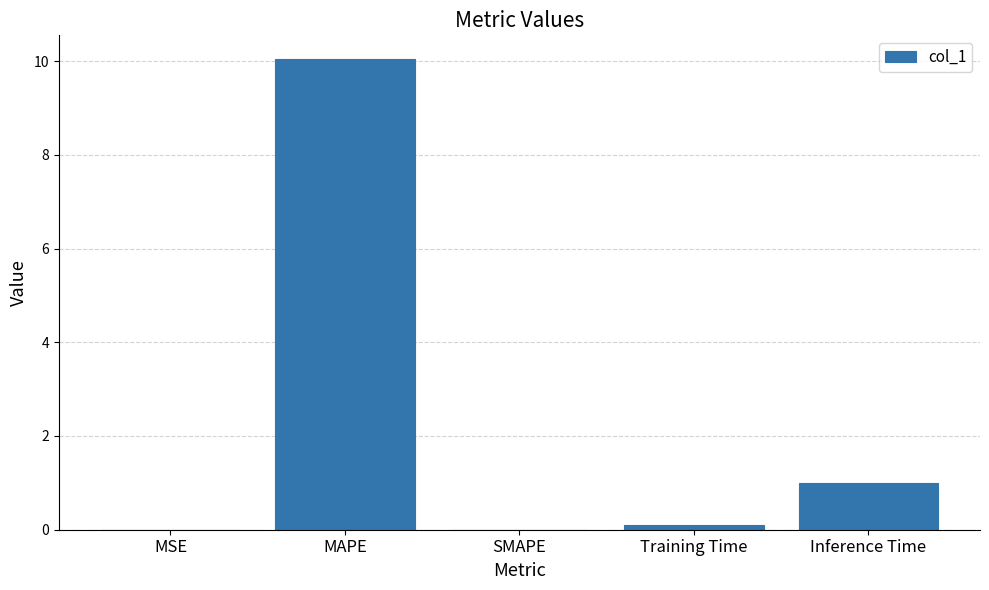

Between Inference Time and MSE, which is larger?

Inference Time